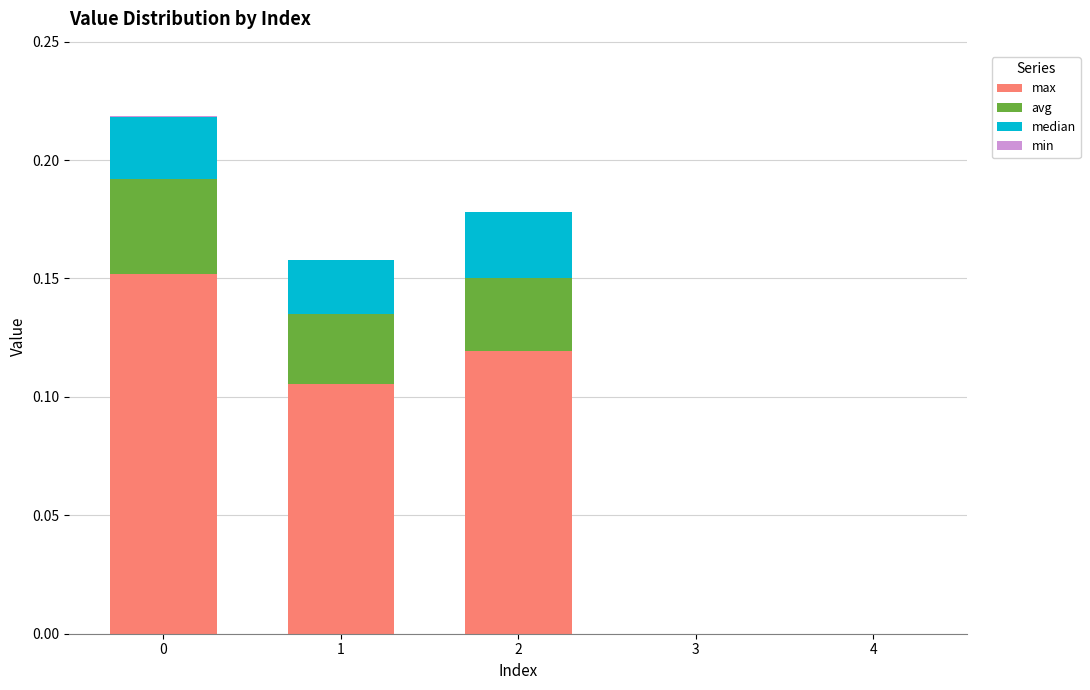

List the labels in order of median value, smallest first.

3, 4, 1, 0, 2